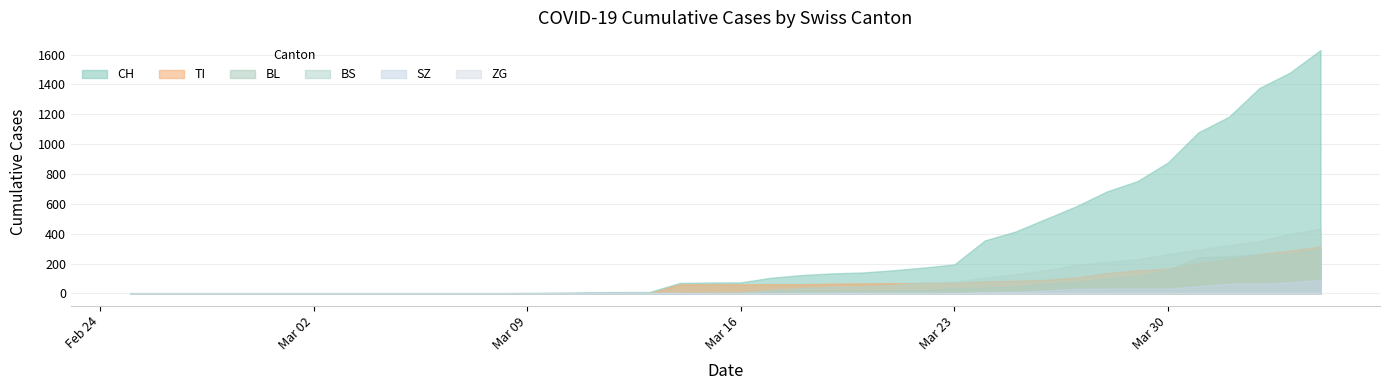

What are all the series names shown in the legend?

CH, TI, BL, BS, ZG, SZ